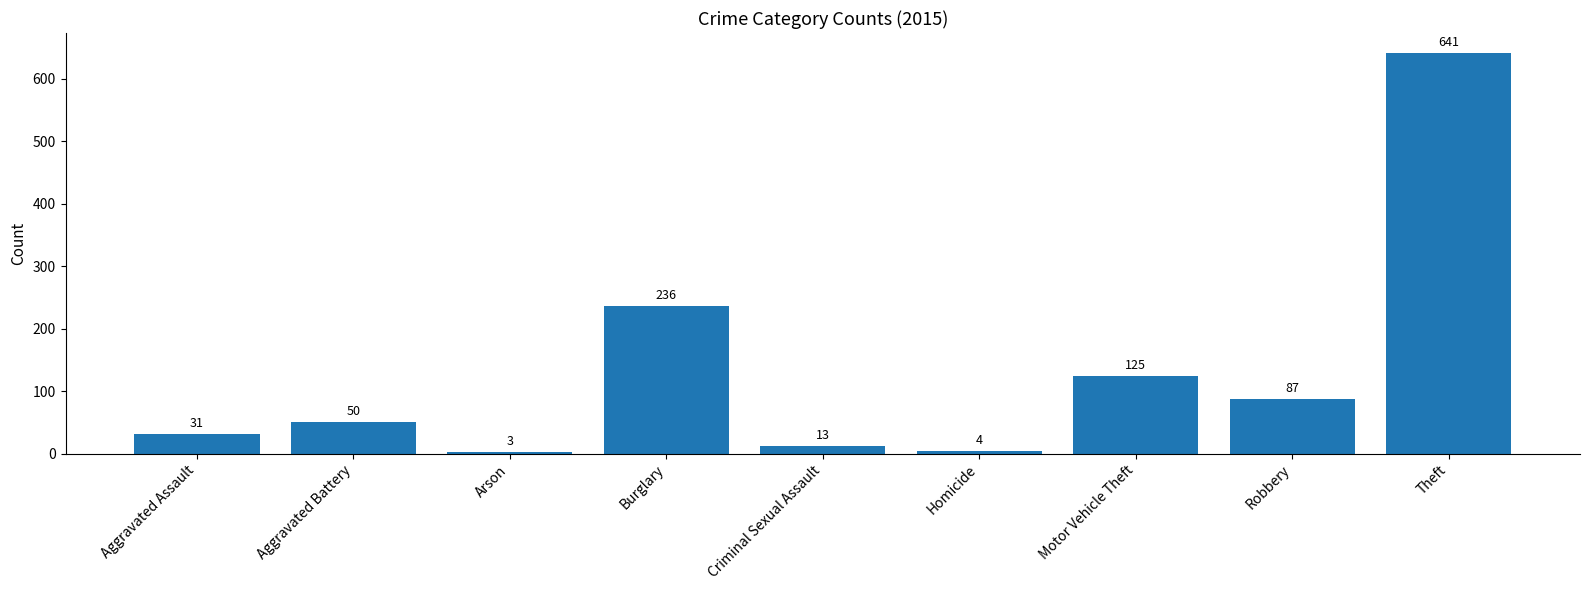

Is it true that the value at Robbery is 87?

True